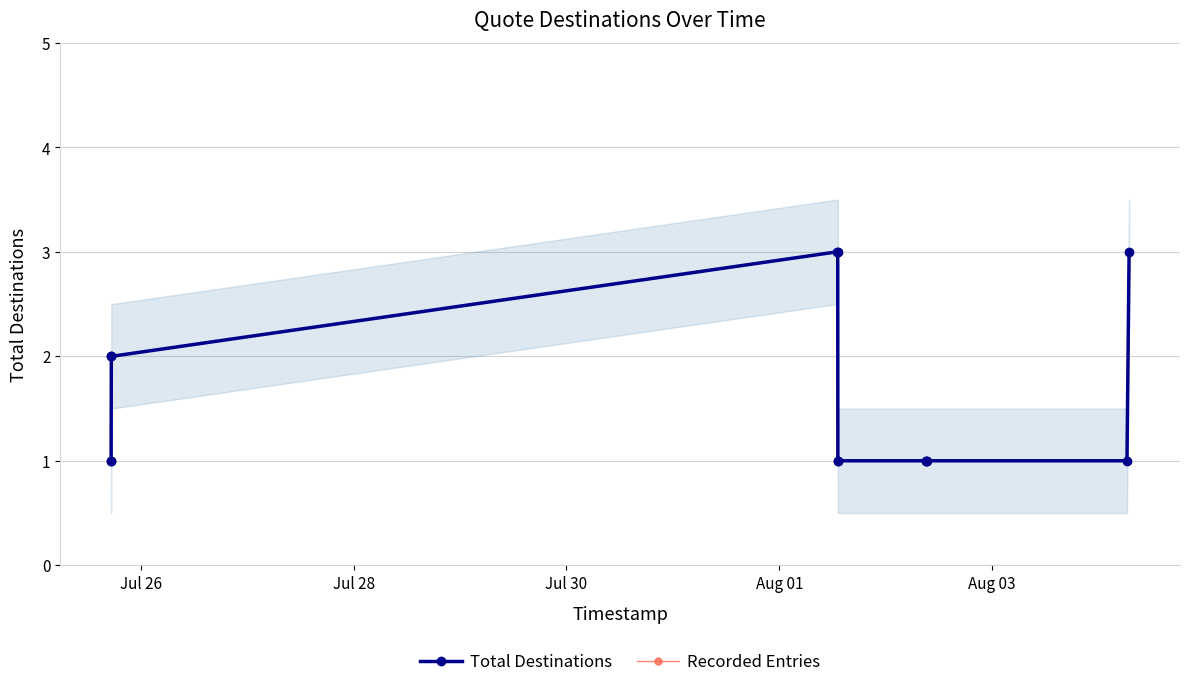

What is the highest value of the Recorded Entries series?

3